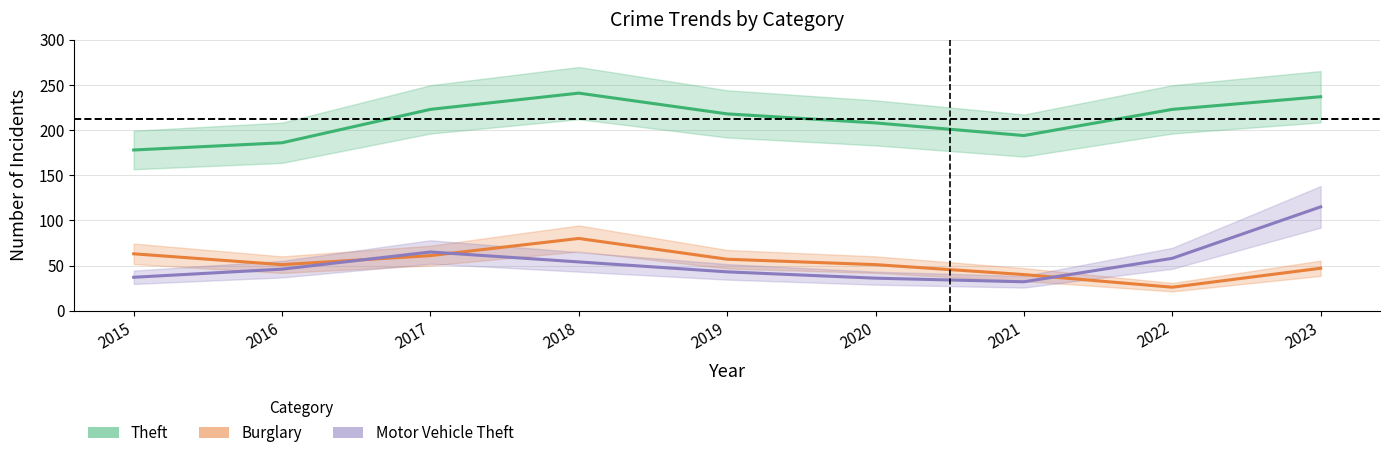

How many values in the Theft series are below 218?

4